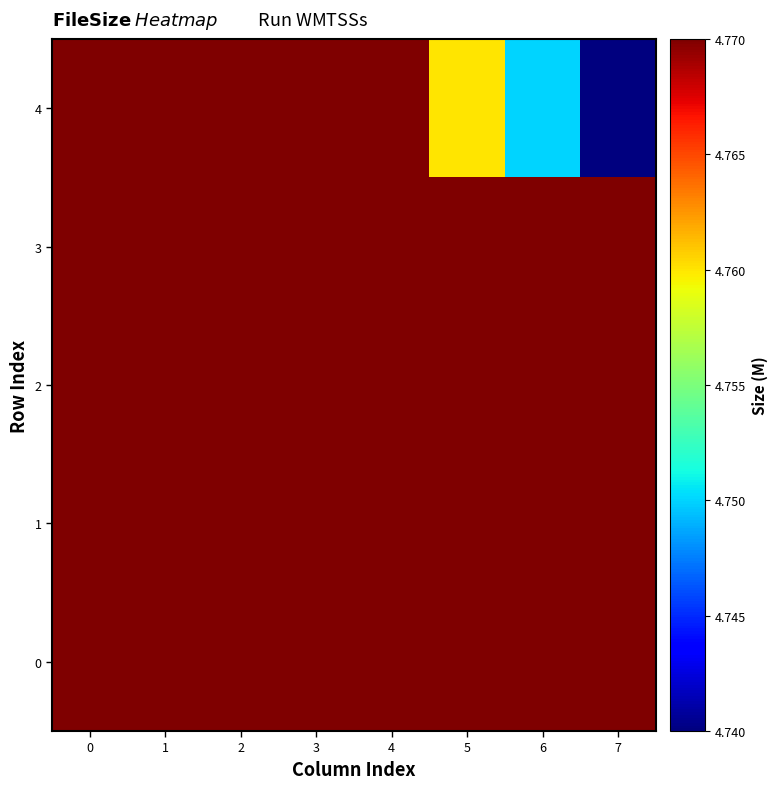

Which series changed the most between 0 and 7?

row_4